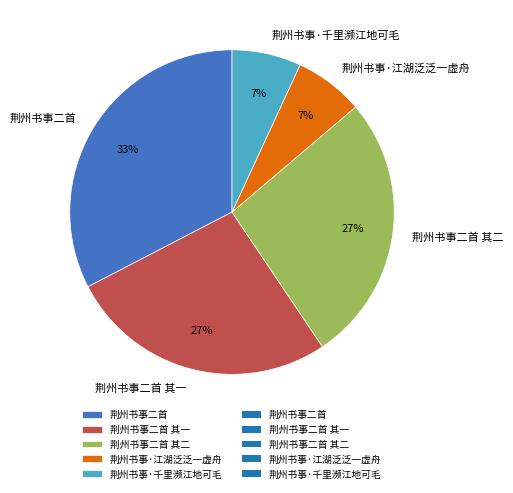

Do 荆州书事二首 其一 and 荆州书事二首 其二 together represent more than half of the pie?

Yes